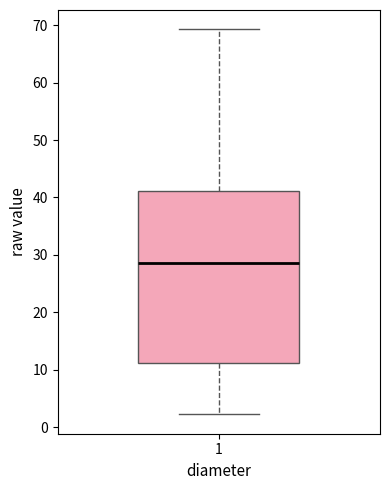

Transcribe this box plot: give where the median line is, the range the box spans, and where the two whiskers end, as read against the y-axis. The values are not printed on the chart, so give them approximately, as read against the axis.

median 29, box 11 to 41, whiskers 2 to 69